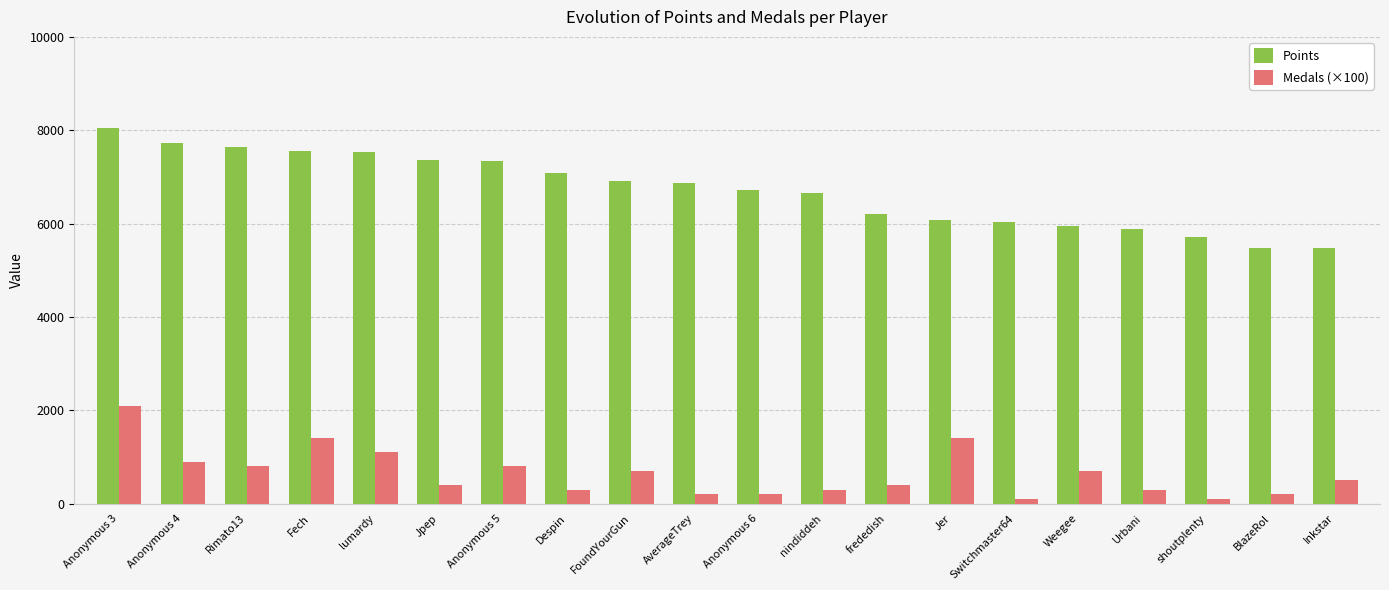

What is the difference between the second highest and second lowest values in the Medals (×100) series?

1300